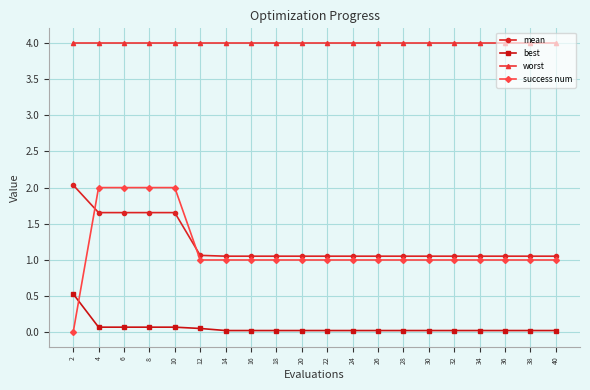

What is the difference between the highest and lowest values at 18?

4.0